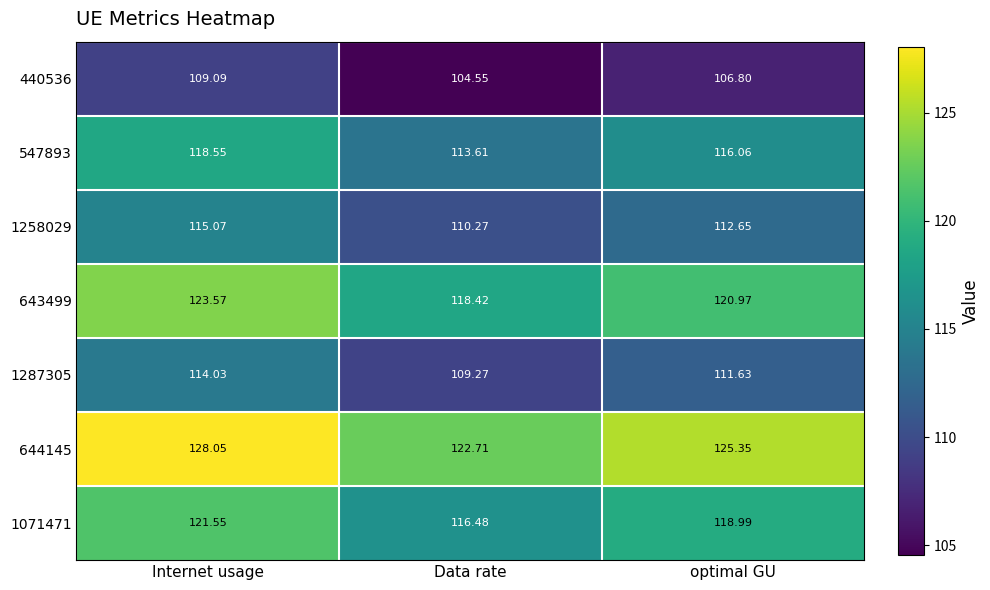

Where is 1071471 nearest to the value 119?

optimal GU